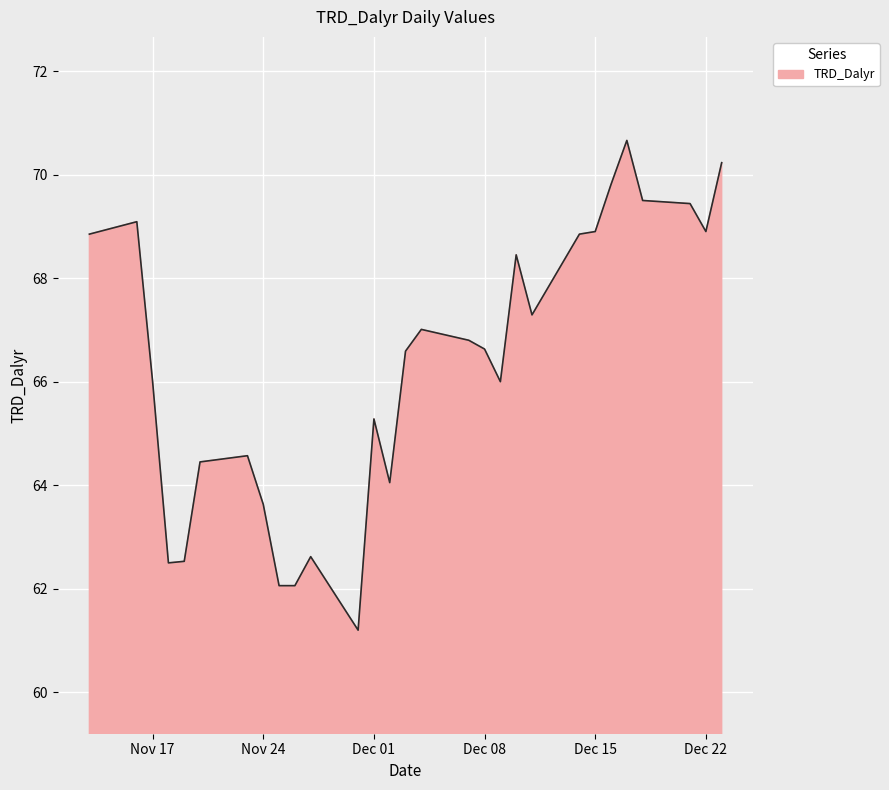

What is the maximum value shown in the chart?

70.7